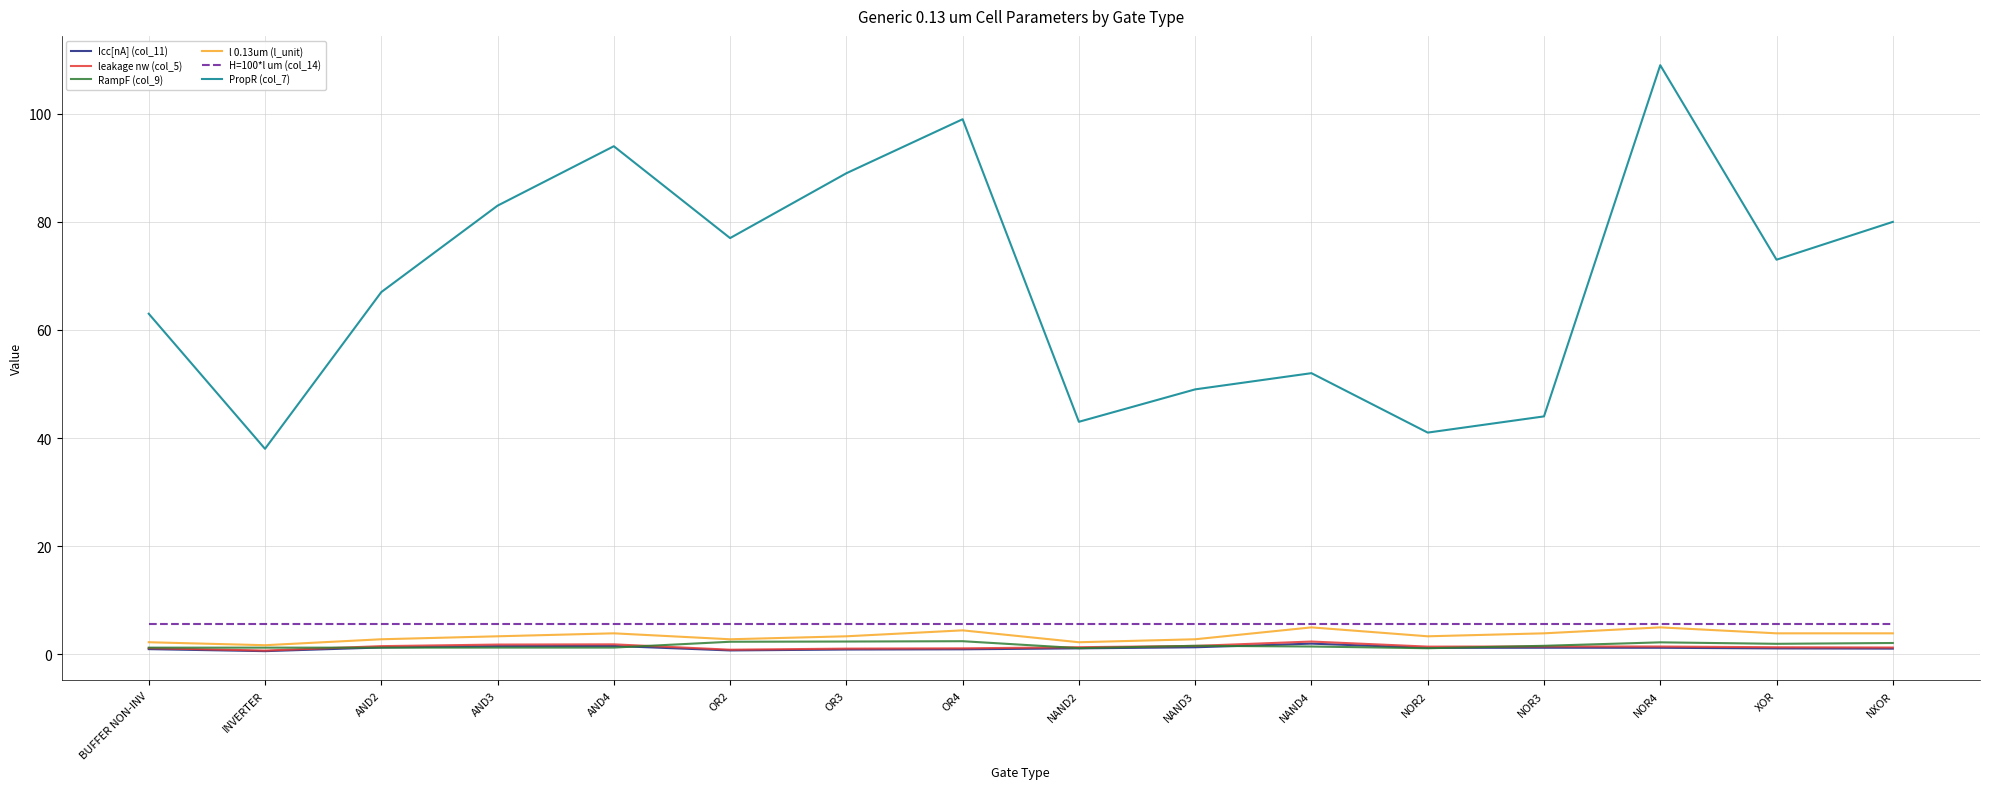

True or false: leakage nw (col_5) and PropR (col_7) intersect in this chart.

False